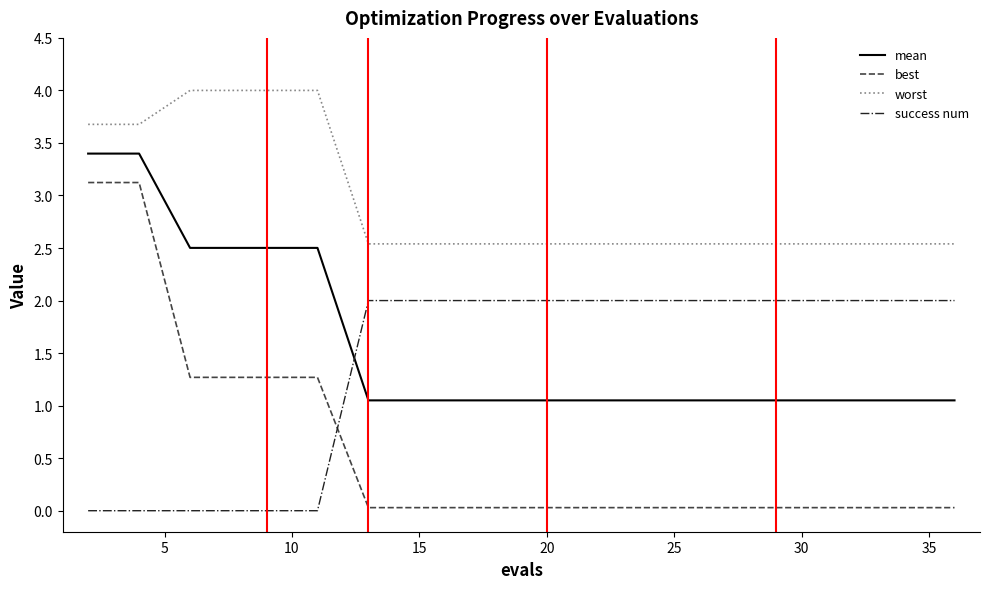

What is the lowest value of the worst series?

2.5